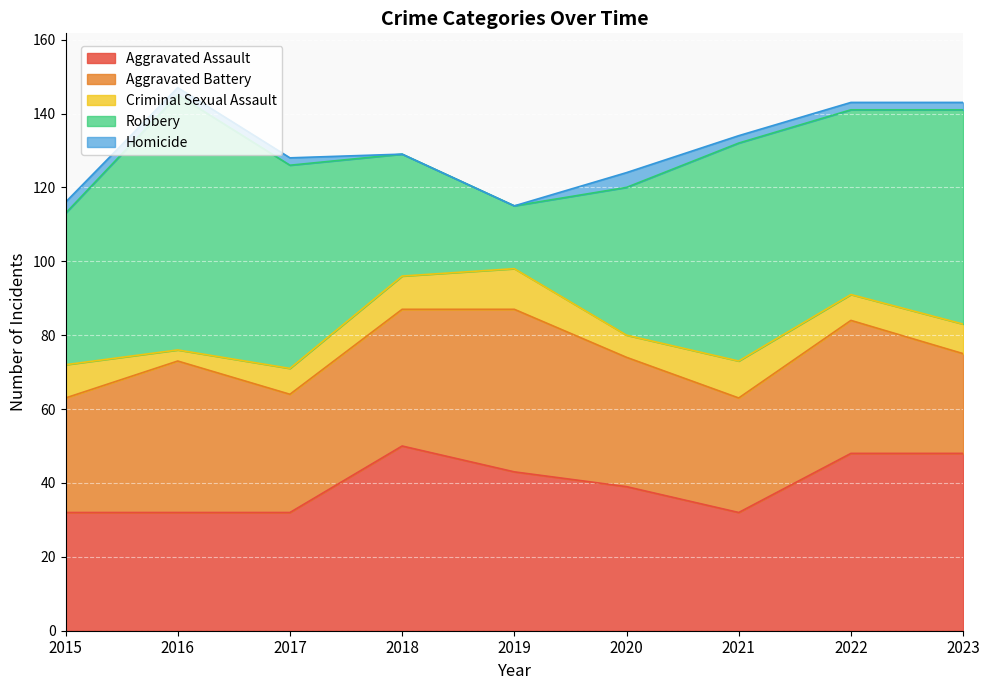

Where is the first local minimum for Criminal Sexual Assault?

2016